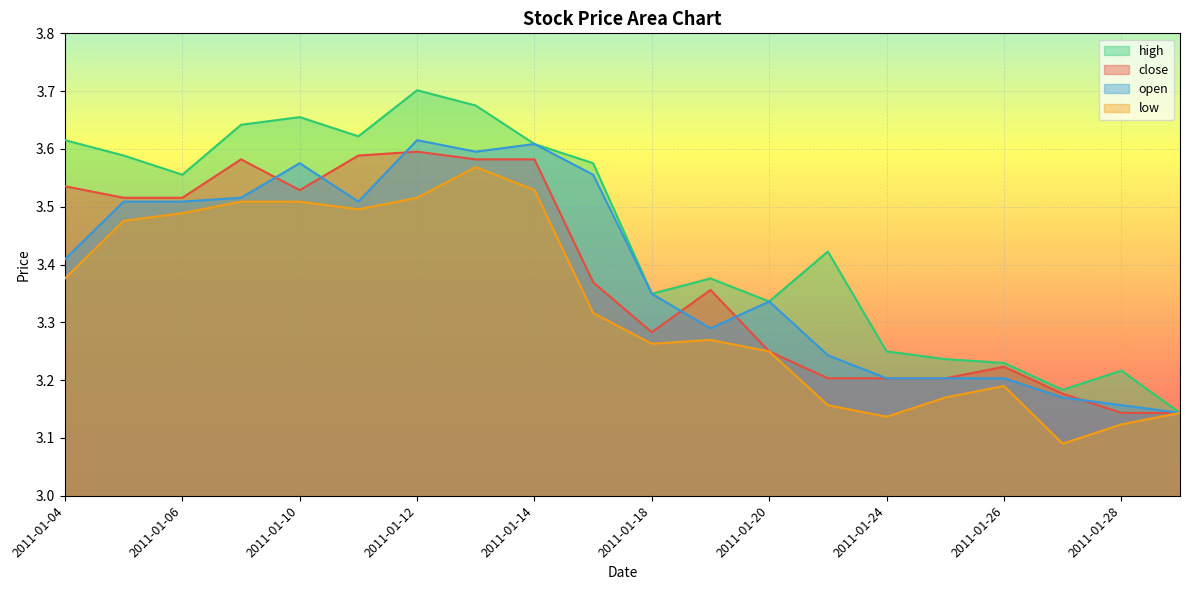

At which category is the sum across all series the highest?

2011-01-12